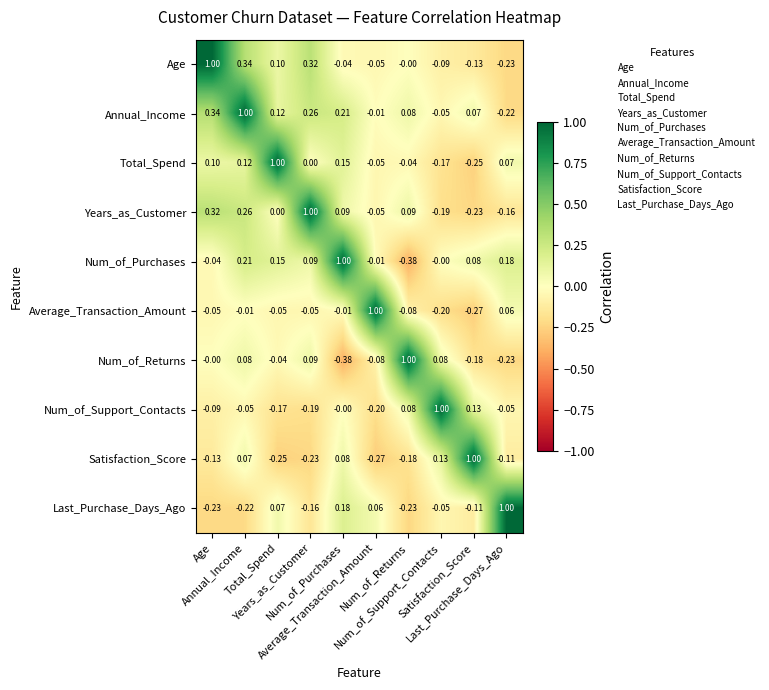

Reading left to right, transcribe all the data shown in this chart.

Age: Age=1.0	Annual_Income=0.3	Total_Spend=0.1	Years_as_Customer=0.3	Num_of_Purchases=-0.0	Average_Transaction_Amount=-0.1	Num_of_Returns=-0.0	Num_of_Support_Contacts=-0.1	Satisfaction_Score=-0.1	Last_Purchase_Days_Ago=-0.2
Annual_Income: Age=0.3	Annual_Income=1.0	Total_Spend=0.1	Years_as_Customer=0.3	Num_of_Purchases=0.2	Average_Transaction_Amount=-0.0	Num_of_Returns=0.1	Num_of_Support_Contacts=-0.1	Satisfaction_Score=0.1	Last_Purchase_Days_Ago=-0.2
Total_Spend: Age=0.1	Annual_Income=0.1	Total_Spend=1.0	Years_as_Customer=0.0	Num_of_Purchases=0.1	Average_Transaction_Amount=-0.1	Num_of_Returns=-0.0	Num_of_Support_Contacts=-0.2	Satisfaction_Score=-0.2	Last_Purchase_Days_Ago=0.1
Years_as_Customer: Age=0.3	Annual_Income=0.3	Total_Spend=0.0	Years_as_Customer=1.0	Num_of_Purchases=0.1	Average_Transaction_Amount=-0.1	Num_of_Returns=0.1	Num_of_Support_Contacts=-0.2	Satisfaction_Score=-0.2	Last_Purchase_Days_Ago=-0.2
Num_of_Purchases: Age=-0.0	Annual_Income=0.2	Total_Spend=0.1	Years_as_Customer=0.1	Num_of_Purchases=1.0	Average_Transaction_Amount=-0.0	Num_of_Returns=-0.4	Num_of_Support_Contacts=-0.0	Satisfaction_Score=0.1	Last_Purchase_Days_Ago=0.2
Average_Transaction_Amount: Age=-0.1	Annual_Income=-0.0	Total_Spend=-0.1	Years_as_Customer=-0.1	Num_of_Purchases=-0.0	Average_Transaction_Amount=1.0	Num_of_Returns=-0.1	Num_of_Support_Contacts=-0.2	Satisfaction_Score=-0.3	Last_Purchase_Days_Ago=0.1
Num_of_Returns: Age=-0.0	Annual_Income=0.1	Total_Spend=-0.0	Years_as_Customer=0.1	Num_of_Purchases=-0.4	Average_Transaction_Amount=-0.1	Num_of_Returns=1.0	Num_of_Support_Contacts=0.1	Satisfaction_Score=-0.2	Last_Purchase_Days_Ago=-0.2
Num_of_Support_Contacts: Age=-0.1	Annual_Income=-0.1	Total_Spend=-0.2	Years_as_Customer=-0.2	Num_of_Purchases=-0.0	Average_Transaction_Amount=-0.2	Num_of_Returns=0.1	Num_of_Support_Contacts=1.0	Satisfaction_Score=0.1	Last_Purchase_Days_Ago=-0.1
Satisfaction_Score: Age=-0.1	Annual_Income=0.1	Total_Spend=-0.2	Years_as_Customer=-0.2	Num_of_Purchases=0.1	Average_Transaction_Amount=-0.3	Num_of_Returns=-0.2	Num_of_Support_Contacts=0.1	Satisfaction_Score=1.0	Last_Purchase_Days_Ago=-0.1
Last_Purchase_Days_Ago: Age=-0.2	Annual_Income=-0.2	Total_Spend=0.1	Years_as_Customer=-0.2	Num_of_Purchases=0.2	Average_Transaction_Amount=0.1	Num_of_Returns=-0.2	Num_of_Support_Contacts=-0.1	Satisfaction_Score=-0.1	Last_Purchase_Days_Ago=1.0